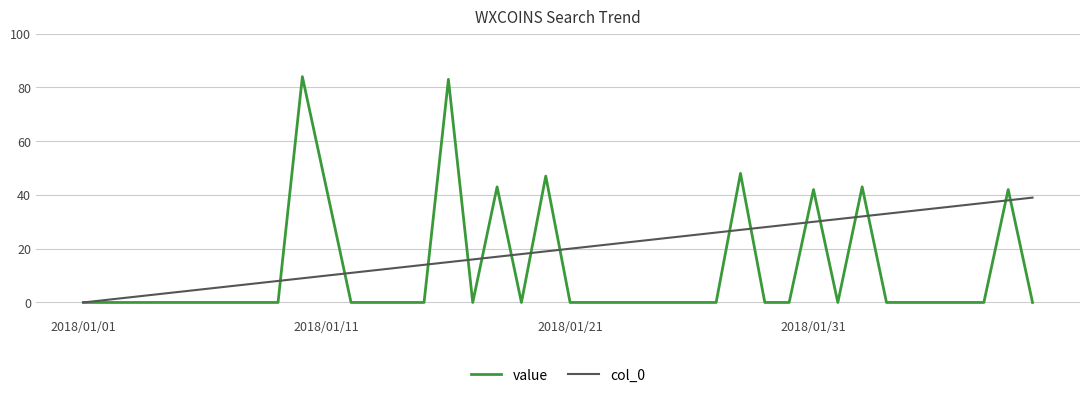

Which series has the largest total across all categories?

col_0